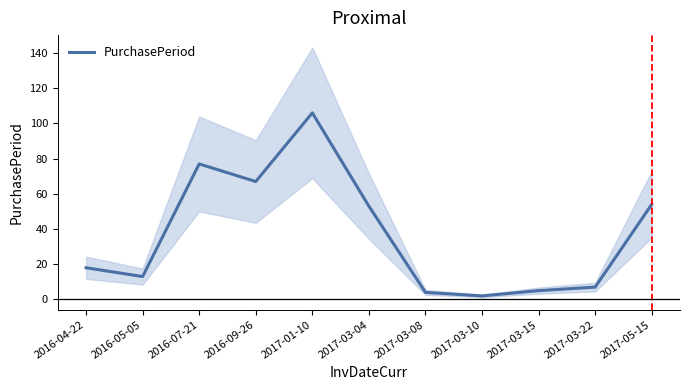

Which label corresponds to the largest value in the chart?

2017-01-10